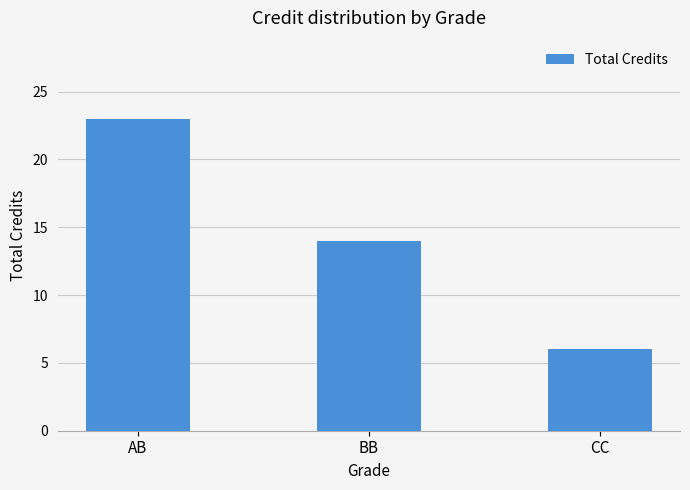

What position from the right is AB?

3